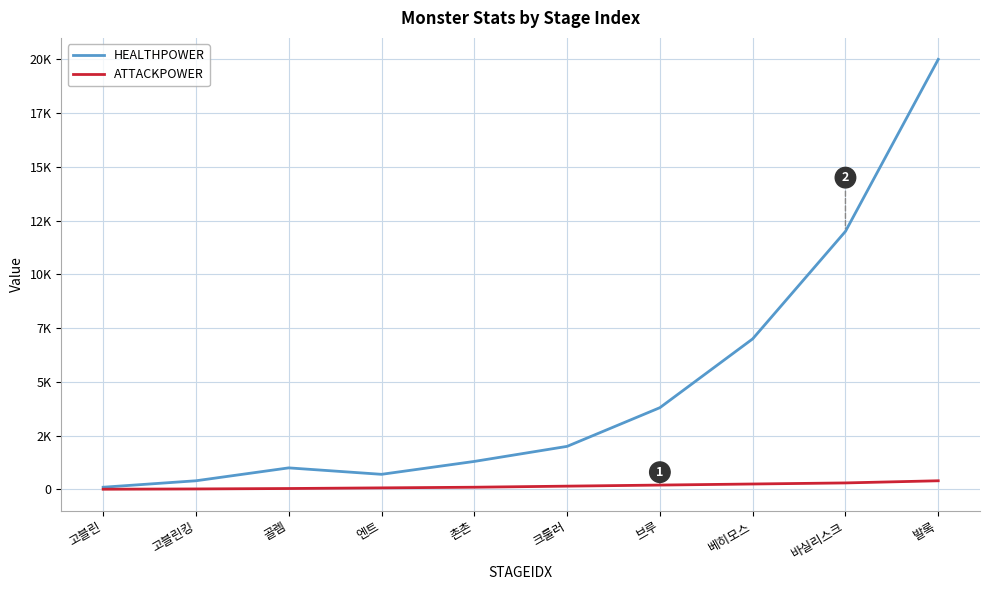

What is the average value of the HEALTHPOWER series?

4830